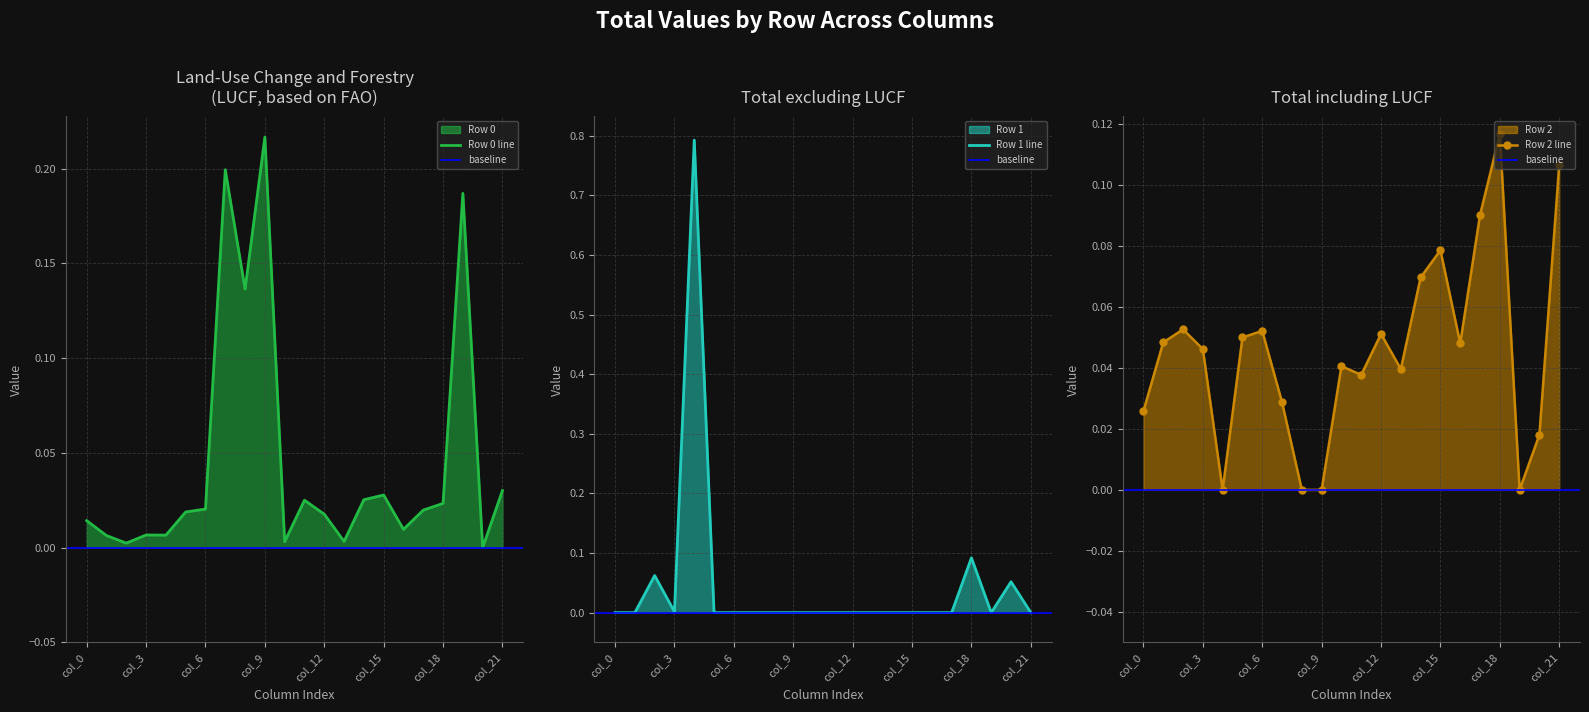

After their last crossing, which series has the higher values: Row 0 or Row 2?

Row 2